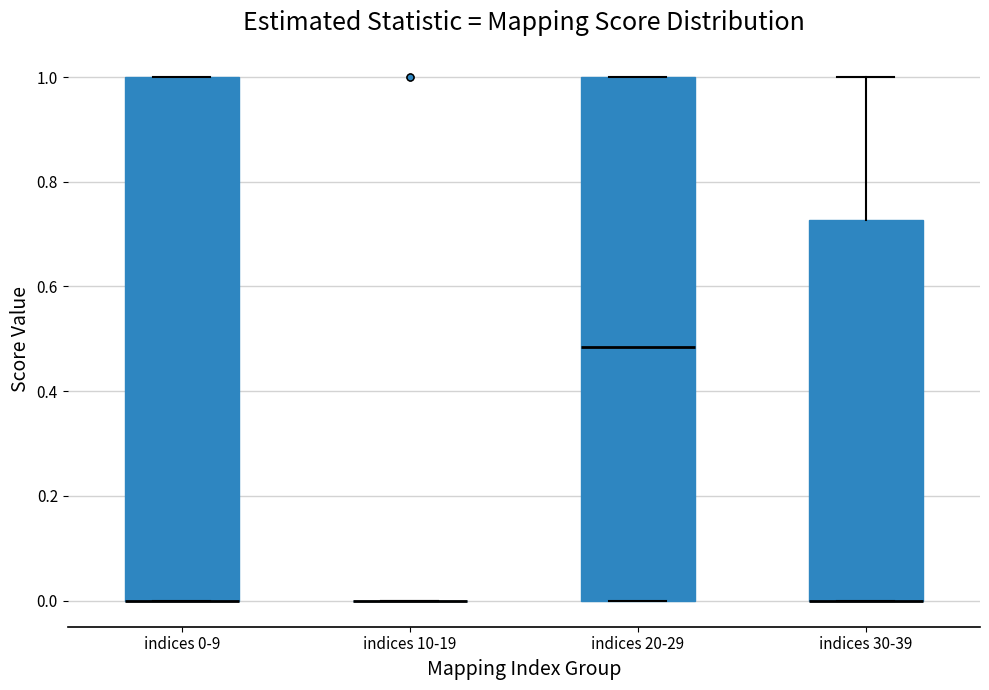

Where does the upper whisker of the box for indices 30-39 end on the y-axis? The values are not printed on the chart, so give them approximately, as read against the axis.

1.00